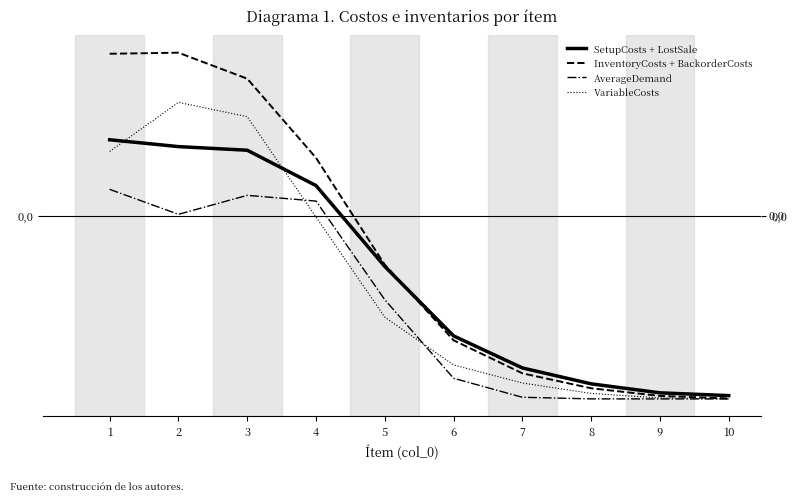

Does the chart have visible grid lines?

No